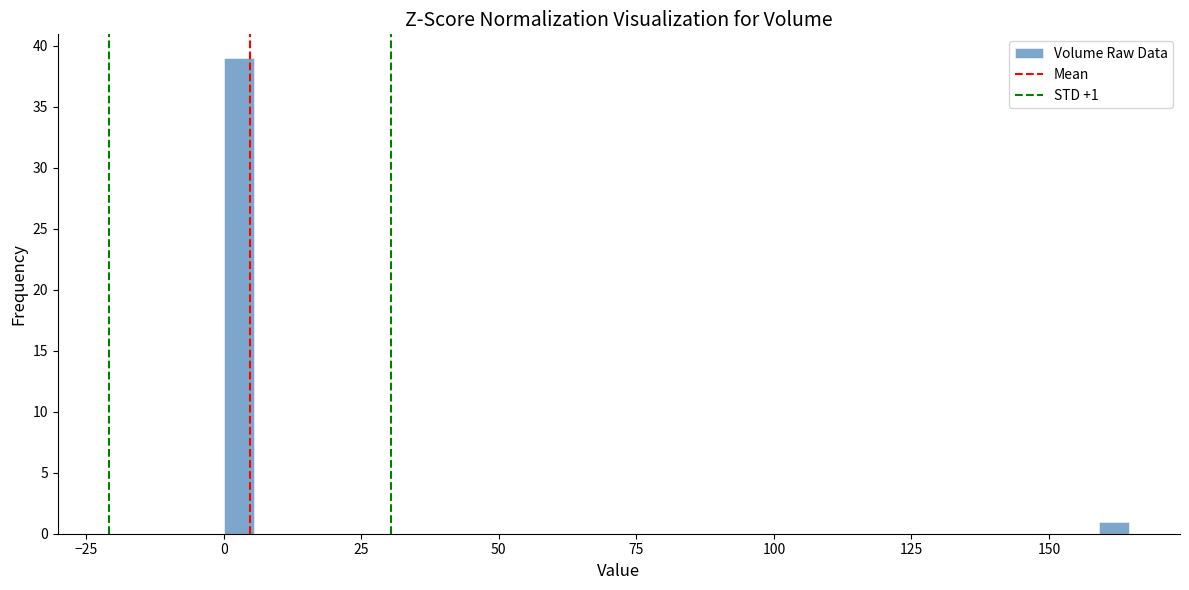

Around what value on the x-axis is the tallest bar? Give the approximate position of its centre, as read against the axis.

5